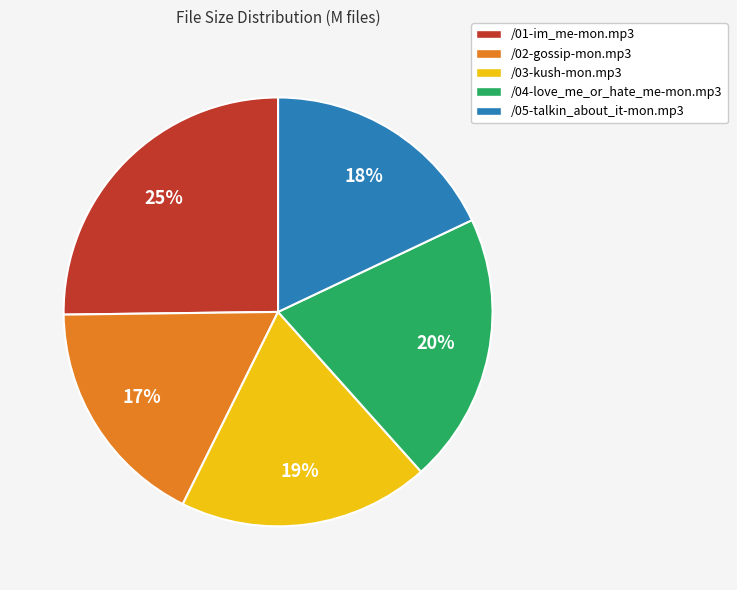

Which slice is the largest?

/01-im_me-mon.mp3